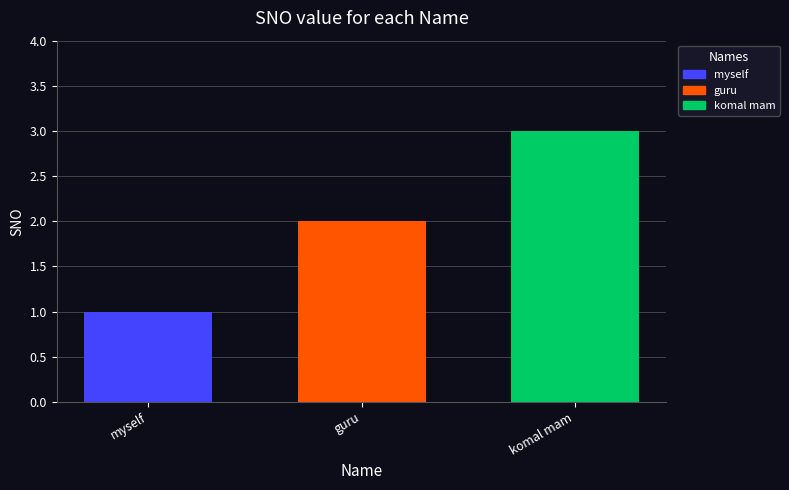

Reading left to right, transcribe all the data shown in this chart.

1	2	3